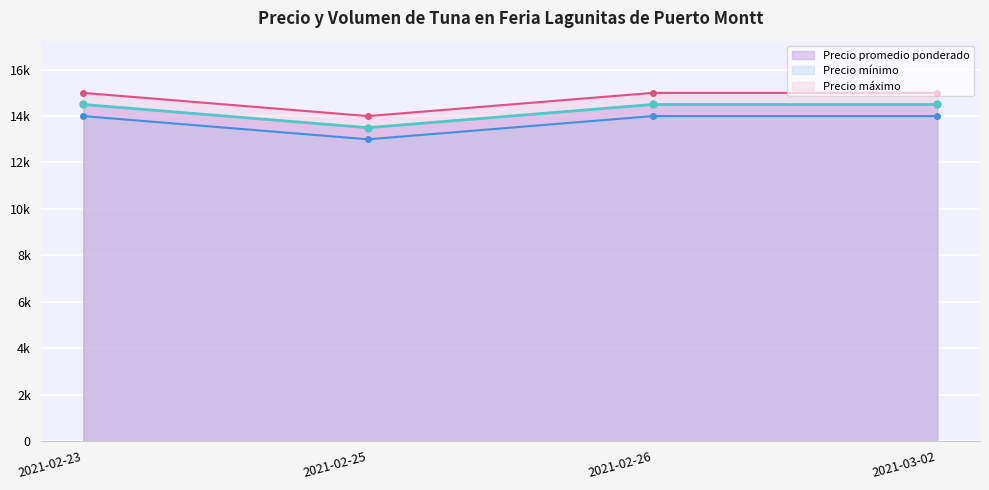

What is the difference between the Precio maximo values at 2021-02-25 and 2021-02-26?

1000